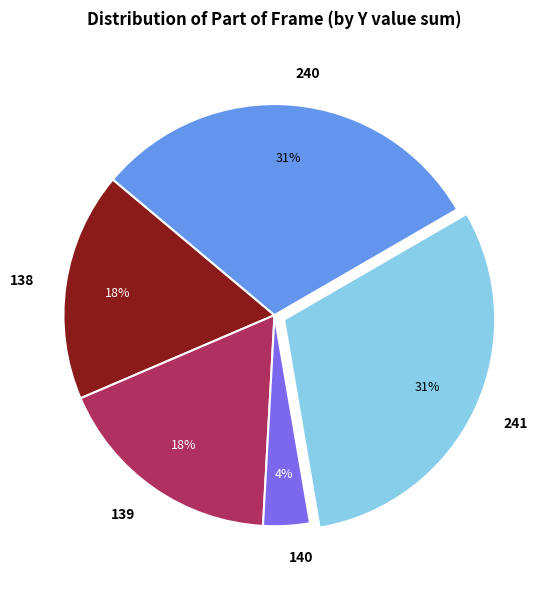

How many segments does this pie chart have?

5